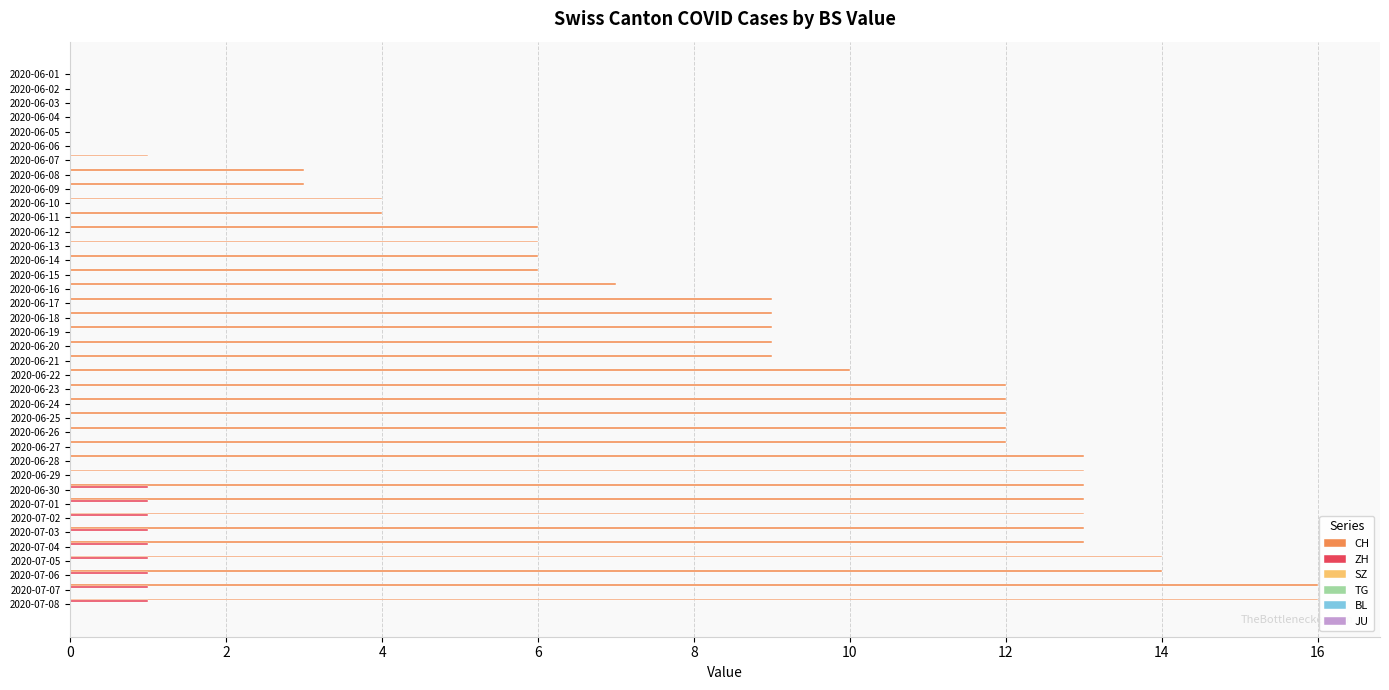

Count the number of categories in the chart.

38